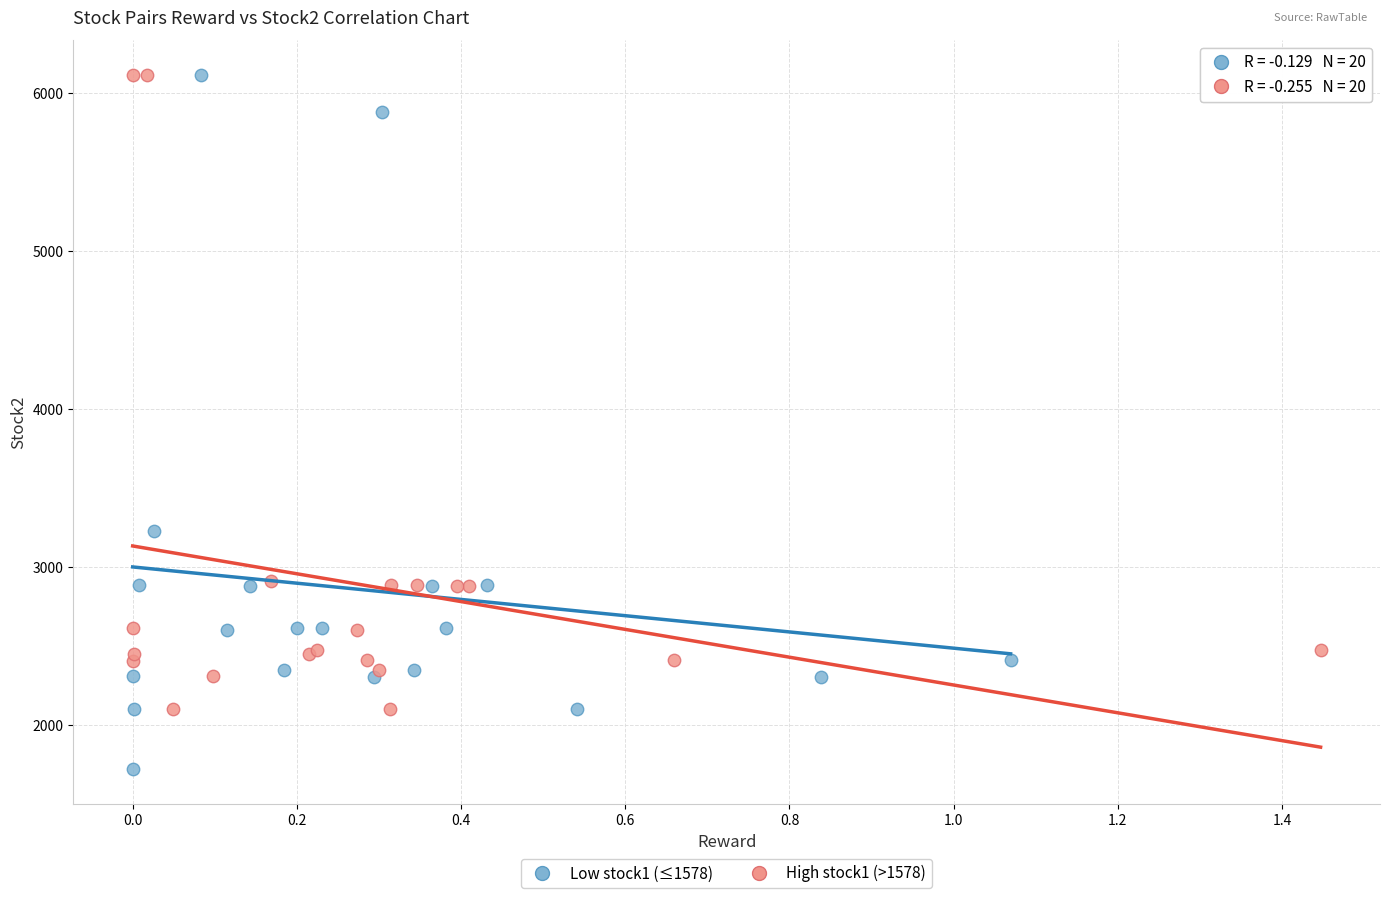

Which series reaches the minimum Y coordinate?

Low stock1 (≤1578)